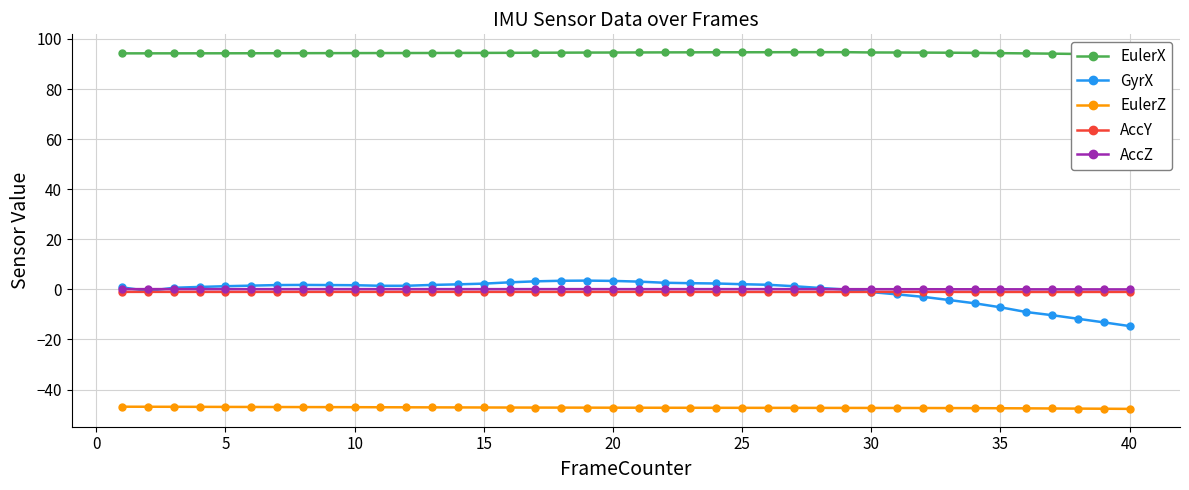

True or false: EulerZ and GyrX intersect in this chart.

False